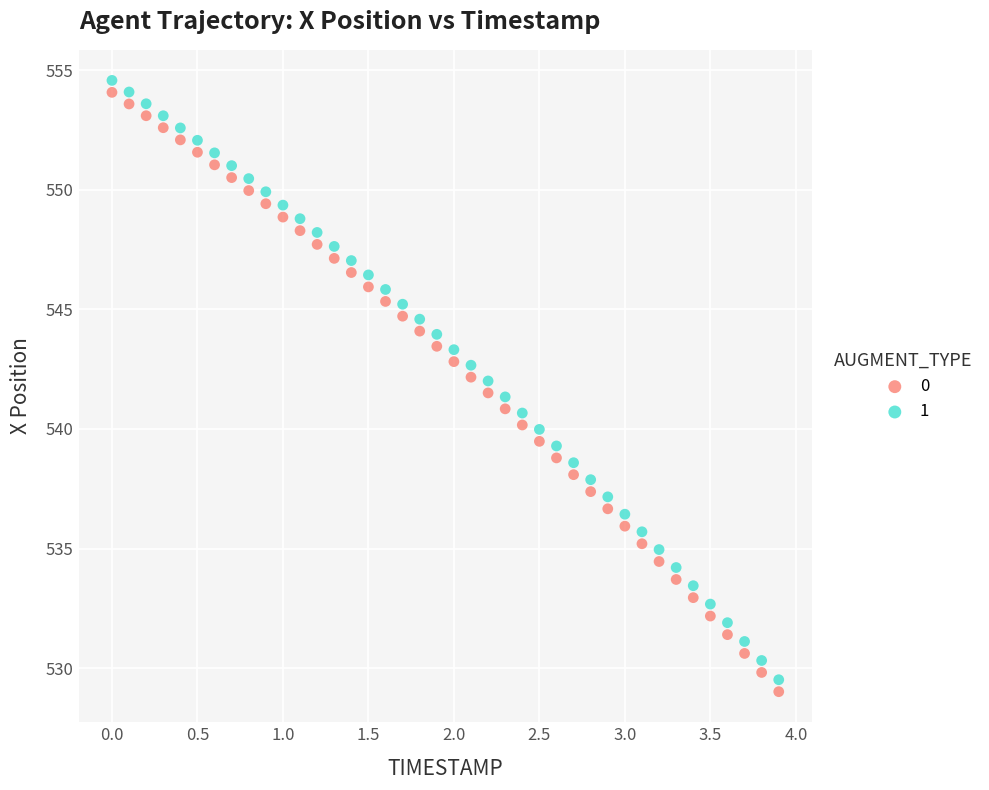

Across all data points, what is the range of X values (max minus min)?

3.9